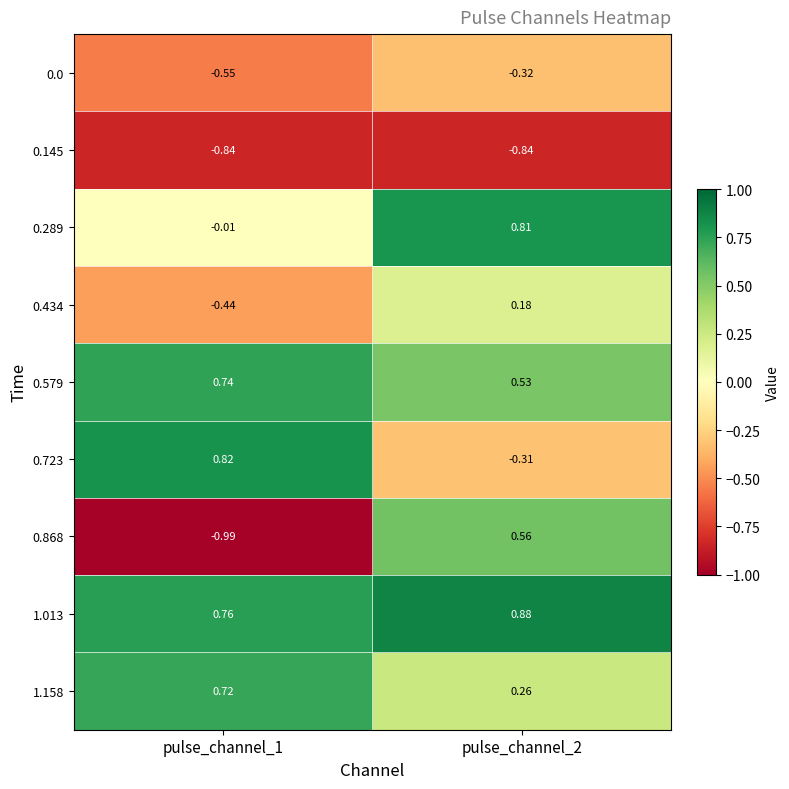

Count the number of categories in the chart.

2